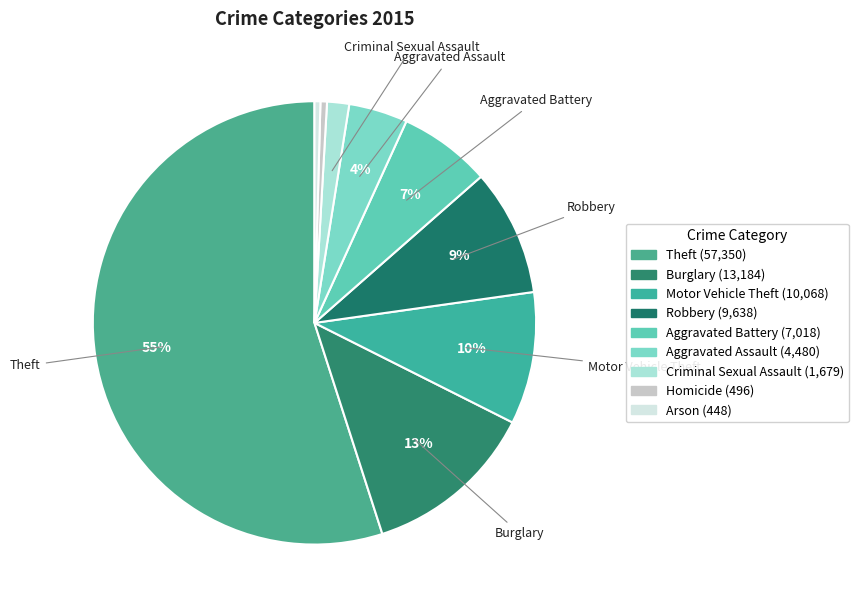

How many segments does this pie chart have?

9